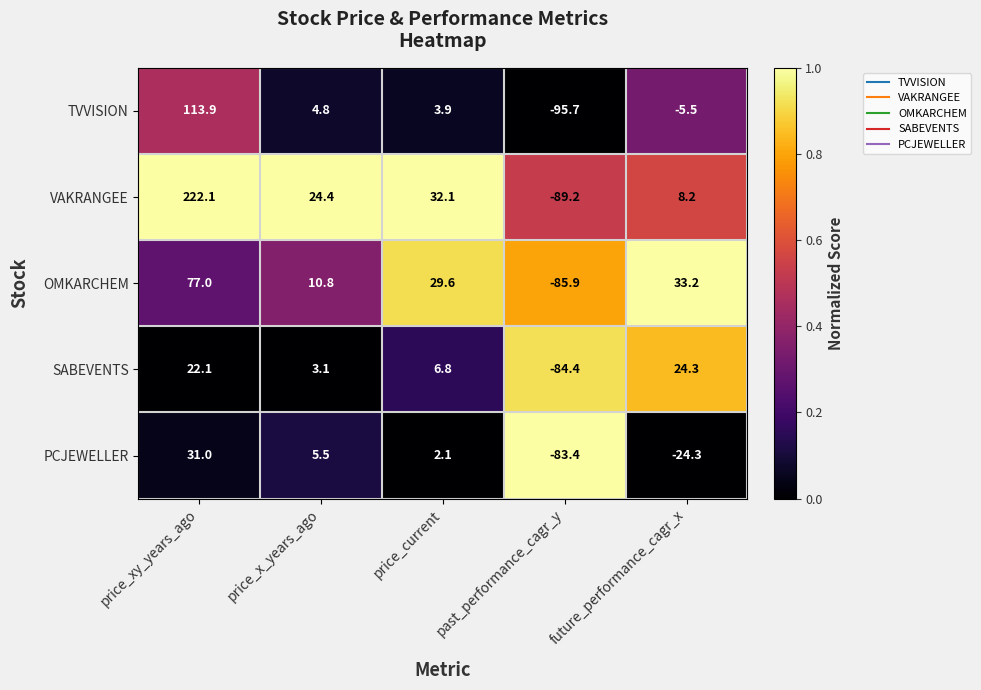

Is the value of TVVISION at price_xy_years_ago greater than the value of VAKRANGEE at price_xy_years_ago?

No